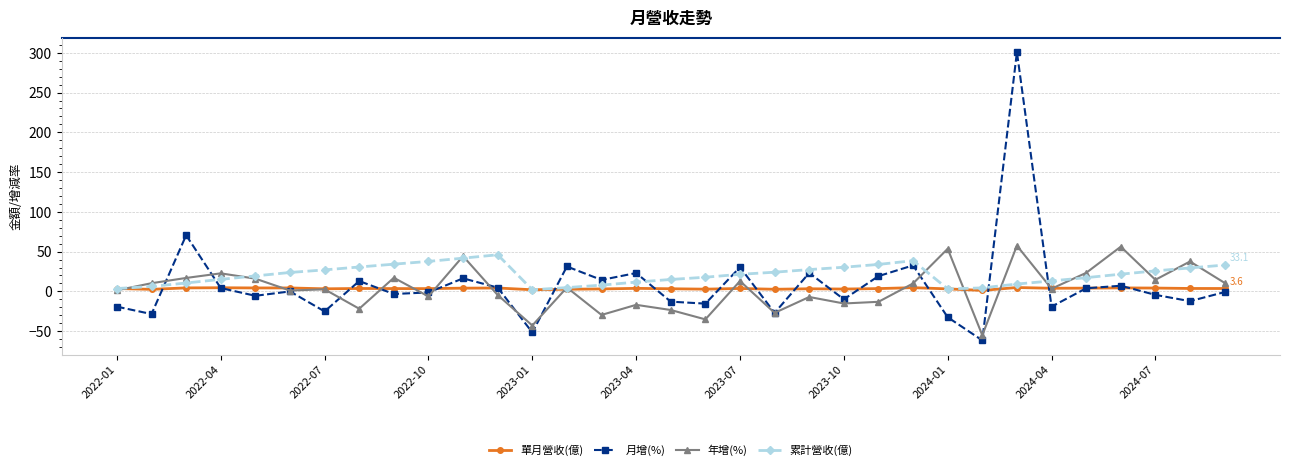

What is the maximum value shown in the chart?

300.9